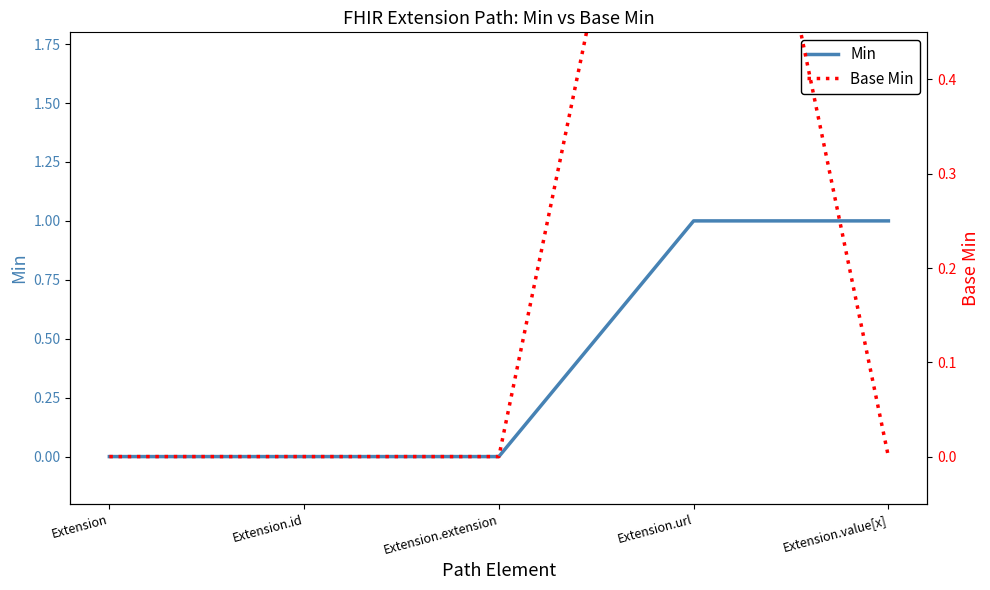

At which label does Base Min reach its peak?

Extension.url